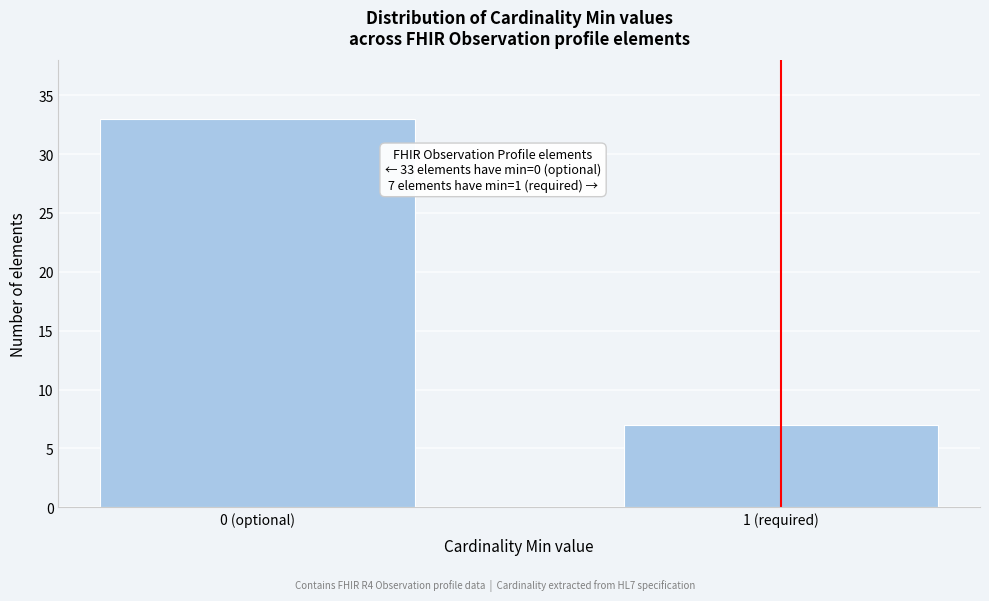

Reading left to right, transcribe all the data shown in this chart.

0 (optional)=33	1 (required)=7